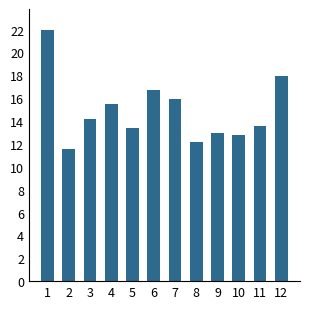

Are the bars horizontal?

No